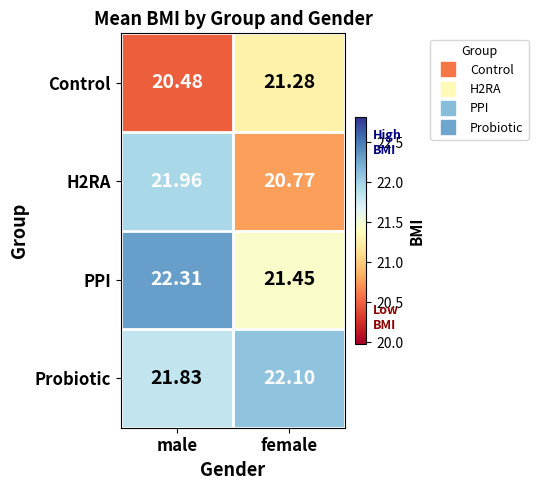

At which label does PPI reach its minimum?

female